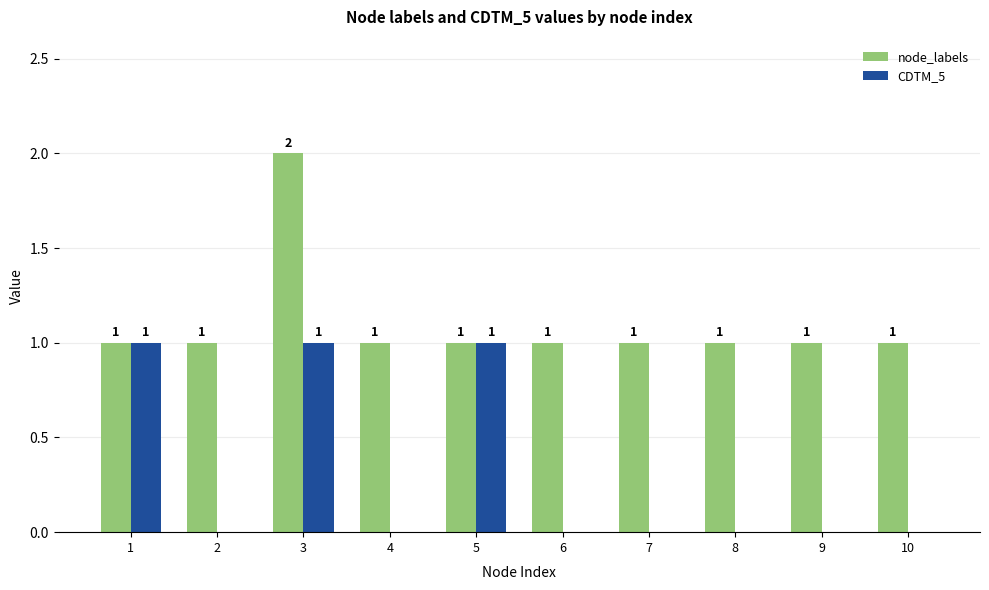

Is it true that CDTM_5 equals -1 at 9?

False